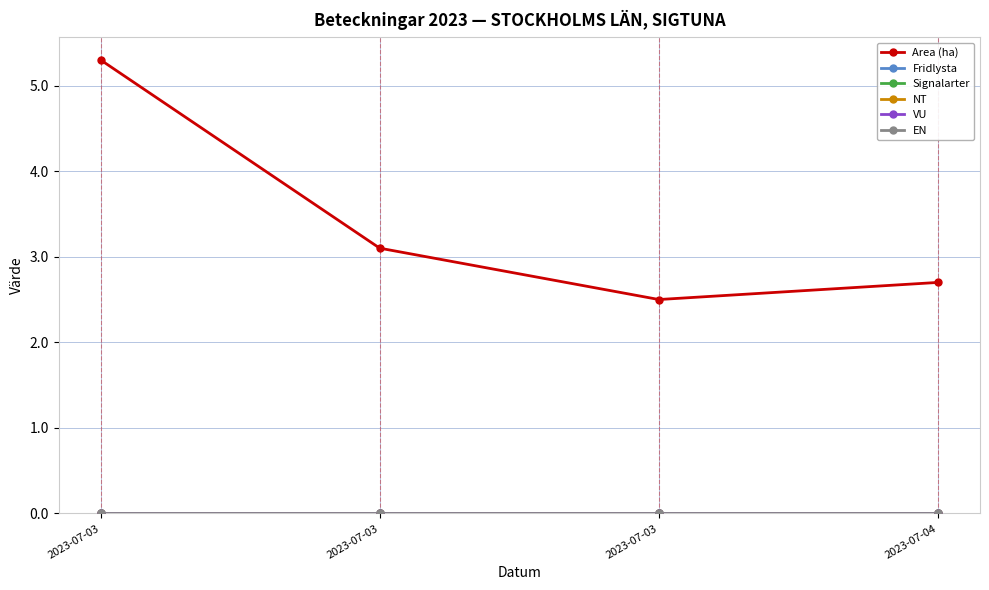

Is this an area chart (filled region under the line)?

No